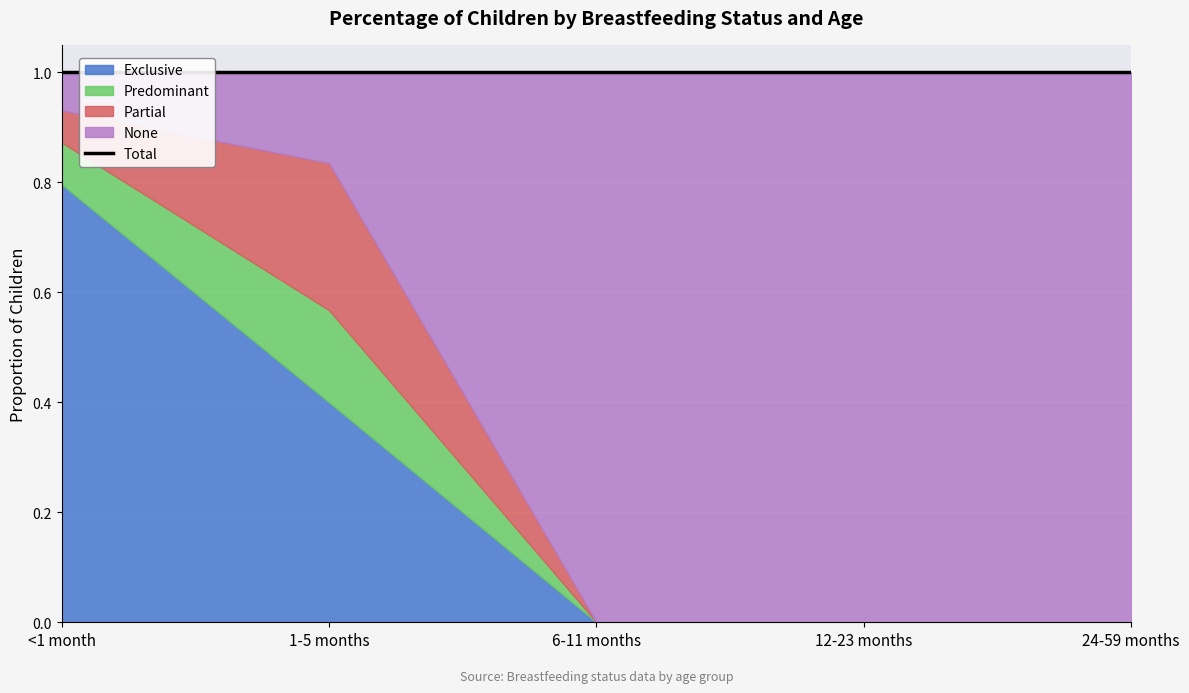

Rank the categories by None value from lowest to highest.

<1 month, 1-5 months, 6-11 months, 12-23 months, 24-59 months